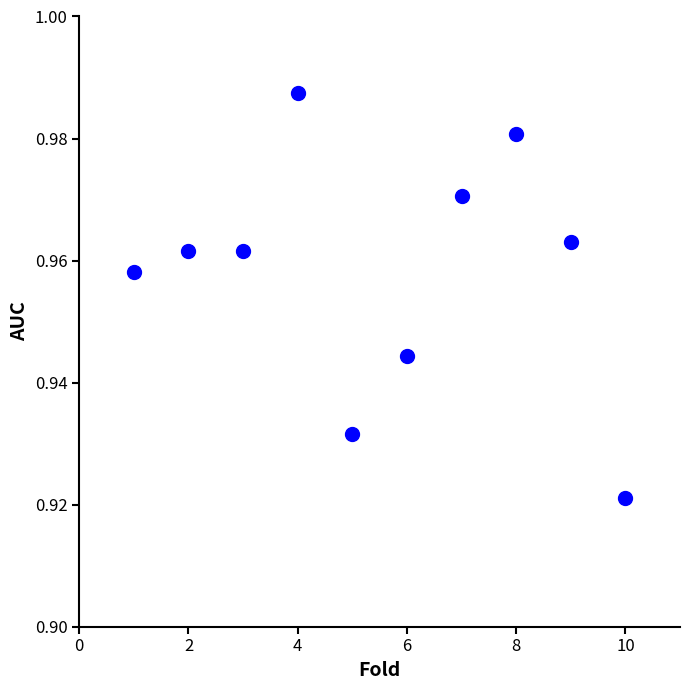

What is the range of X values (max minus min)?

9.0